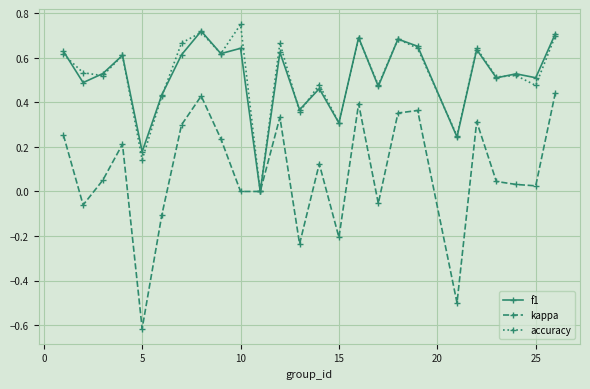

What are all the series names shown in the legend?

f1, kappa, accuracy